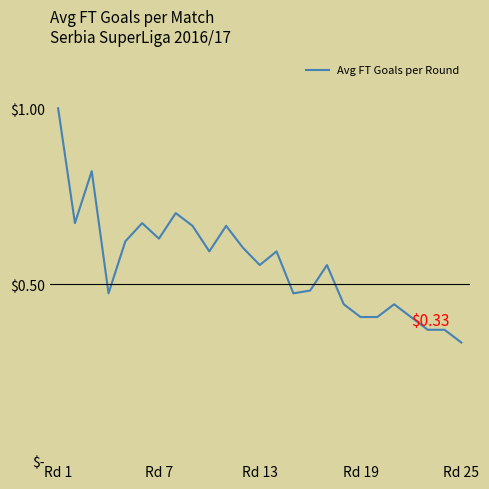

Is this an area chart (filled region under the line)?

Yes